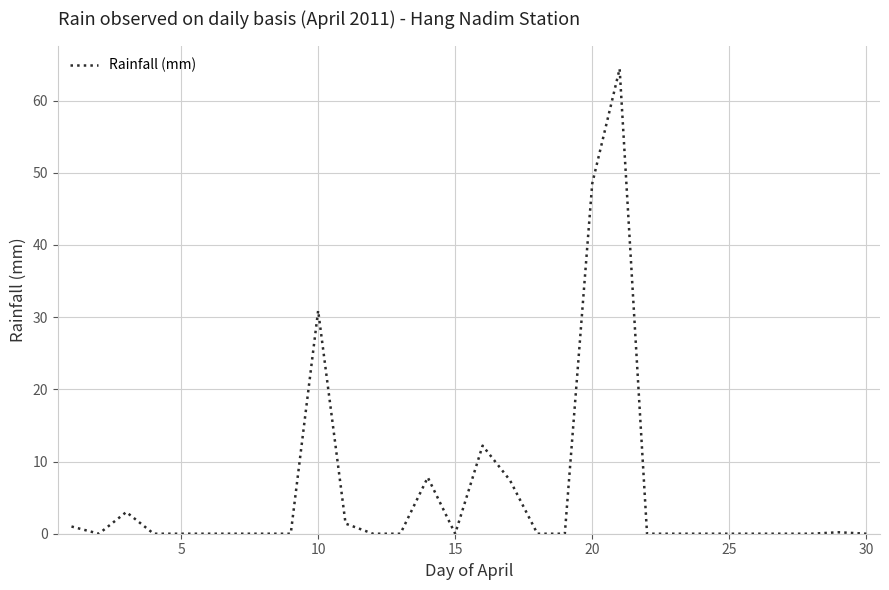

True or false: the data has more than 0 interior local peaks.

True